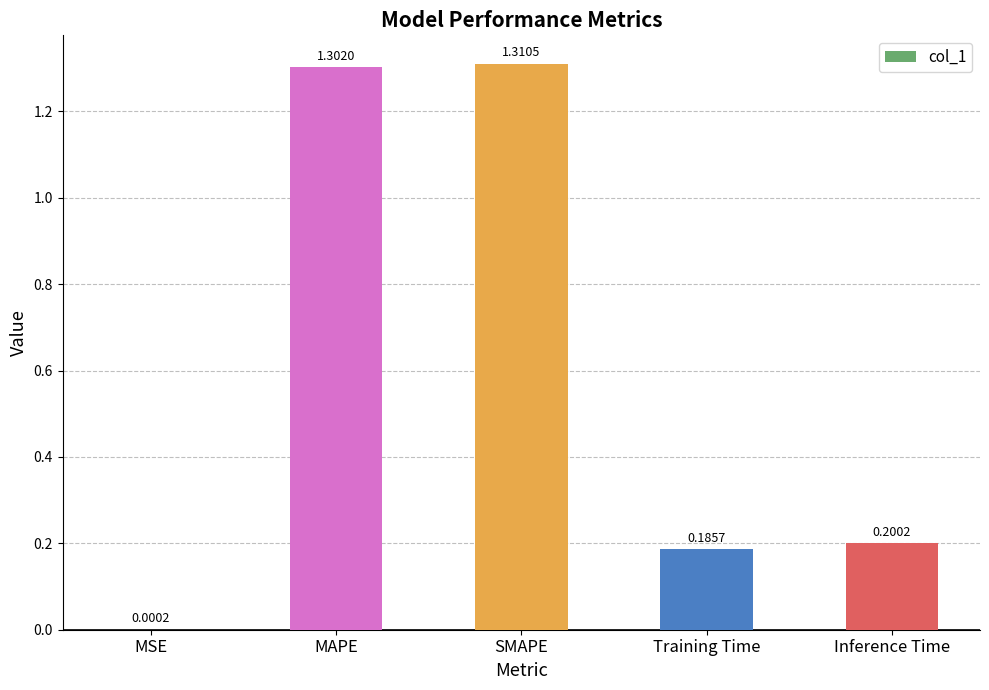

True or false: the data shows 1.3 at MAPE.

True